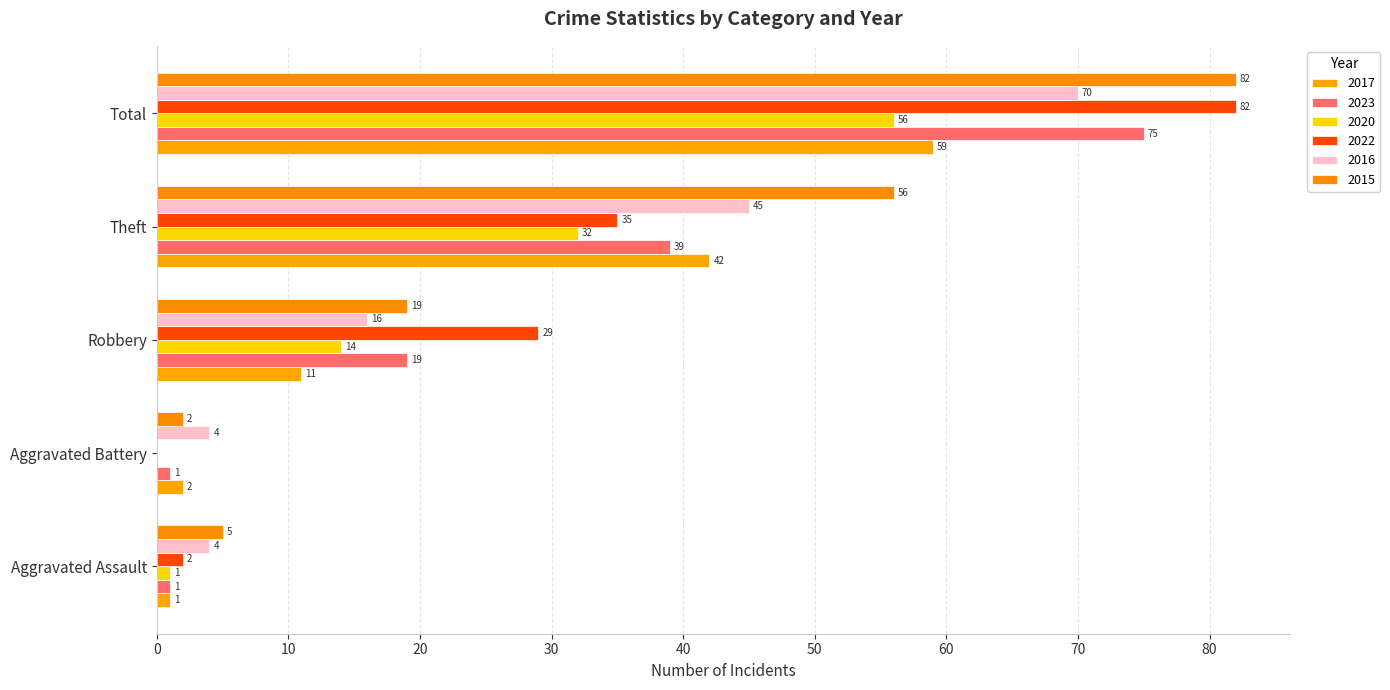

Which series changed the most between Aggravated Assault and Theft?

2015